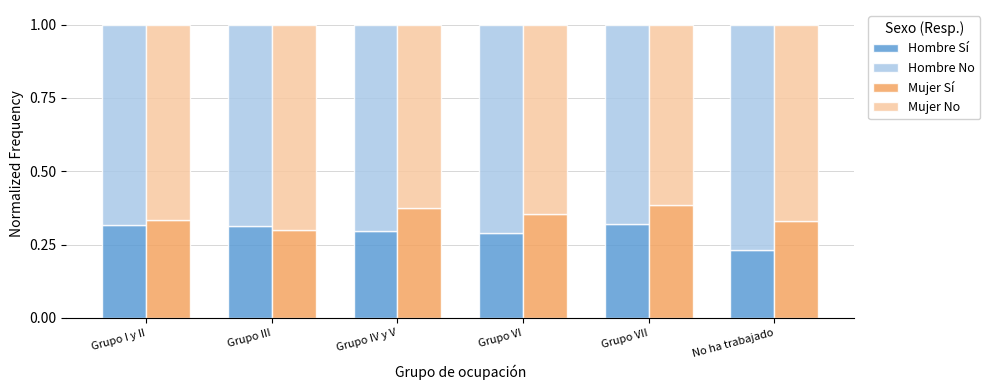

Between Grupo IV y V and Grupo VII, which series saw the biggest shift?

Hombre Sí